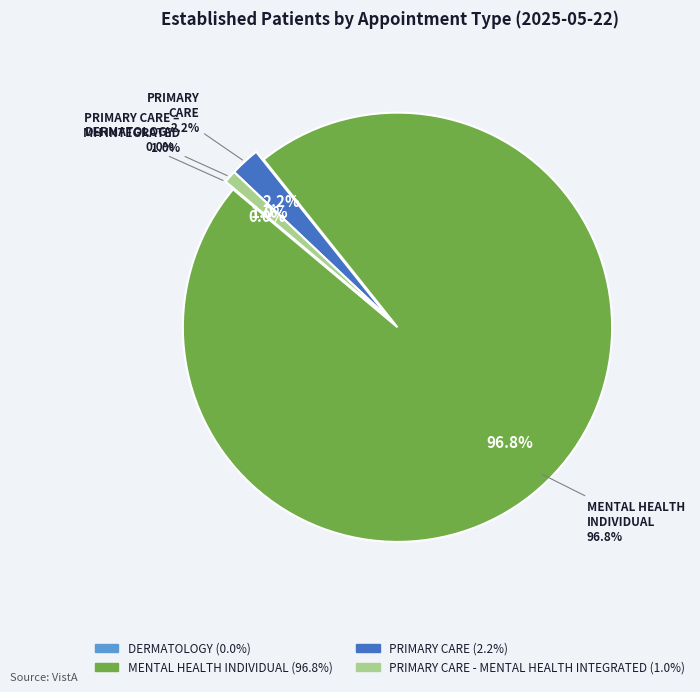

To the nearest percent, what is the combined percentage of PRIMARY CARE and DERMATOLOGY?

2%